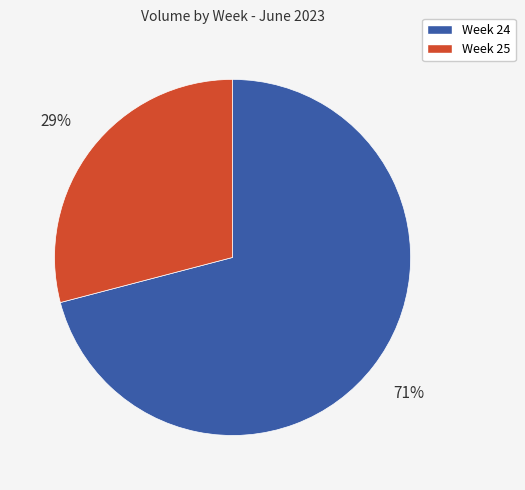

How many segments does this pie chart have?

2